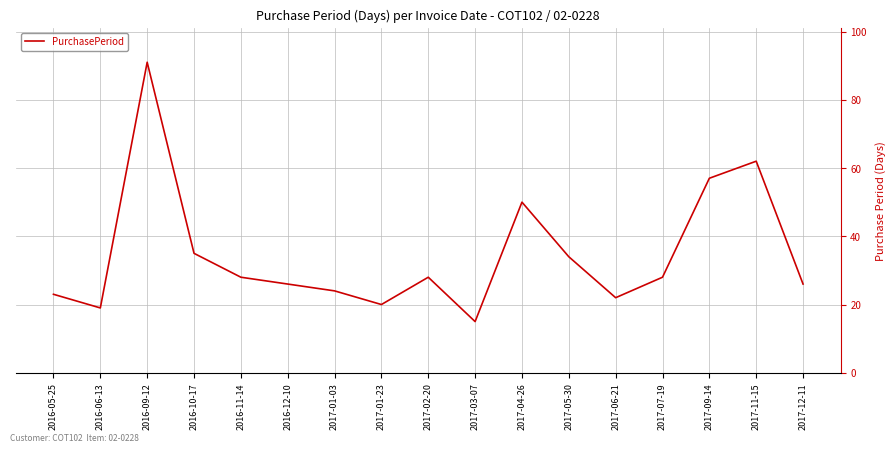

What position from the right is 2016-11-14?

13